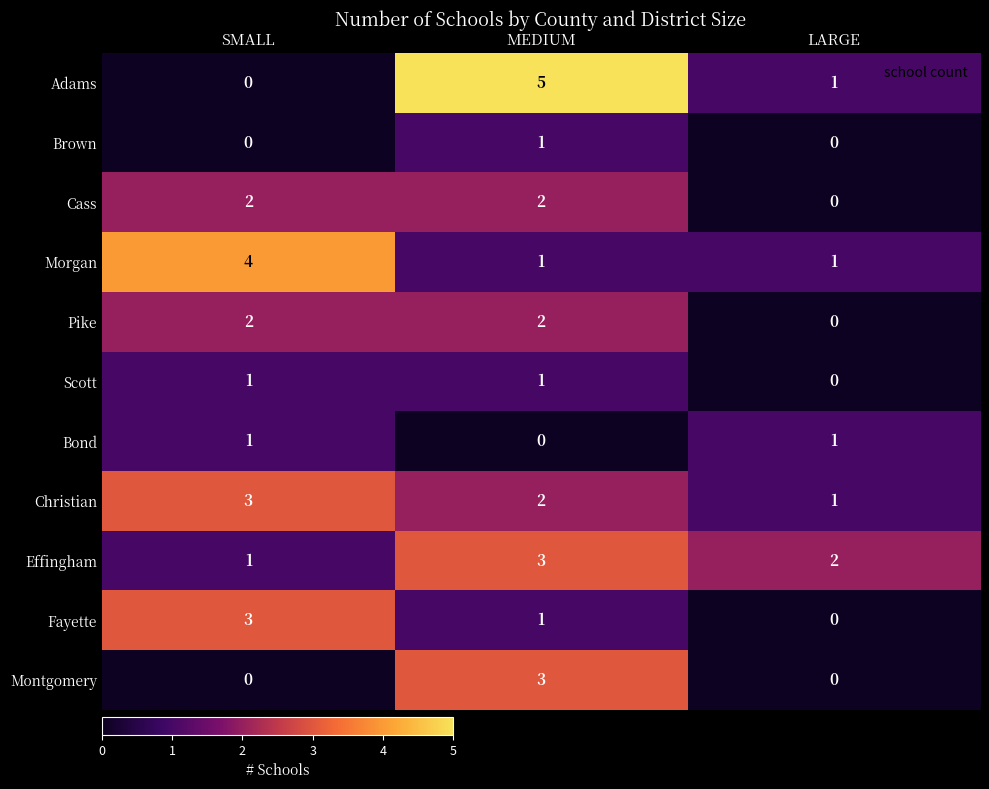

Is it true that Effingham equals 2 at MEDIUM?

False